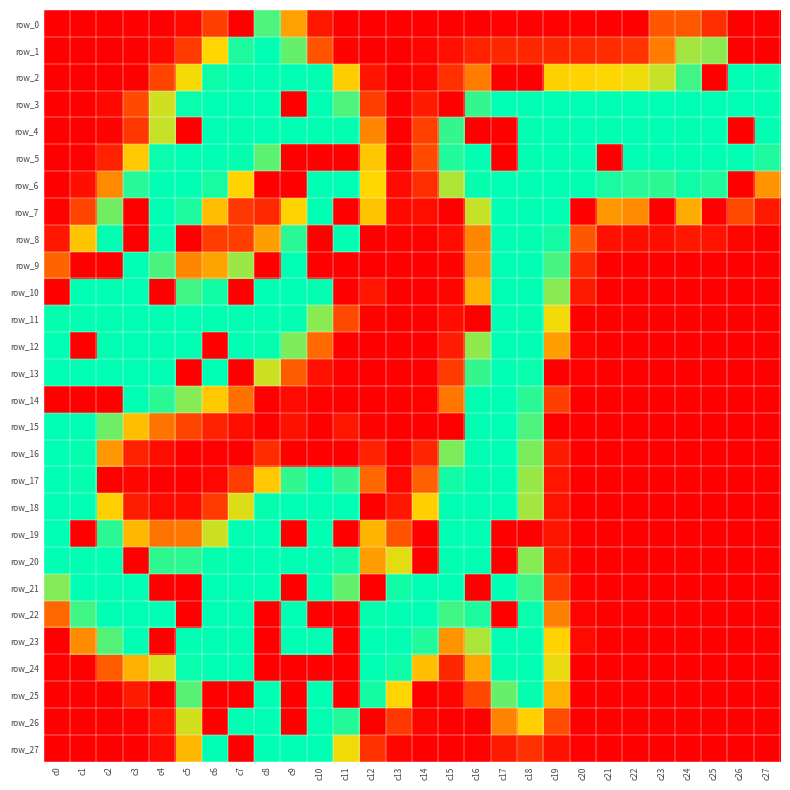

What is the maximum value shown in the chart?

255